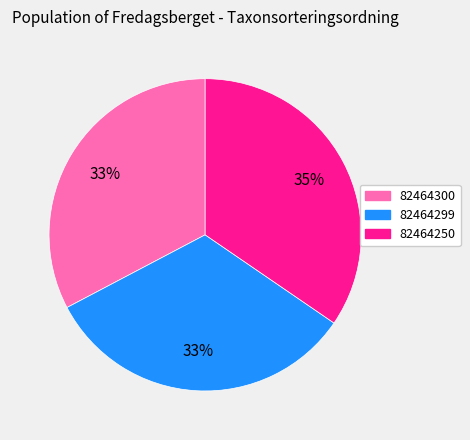

Is 82464250 the majority of the pie?

No